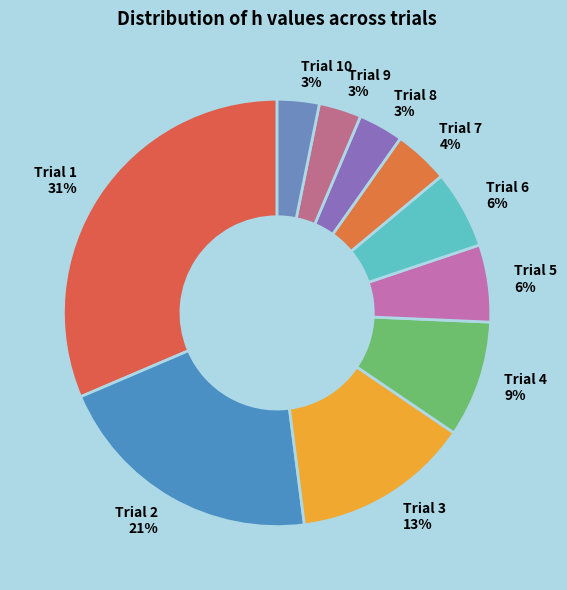

Which slice is the smallest?

Trial 10